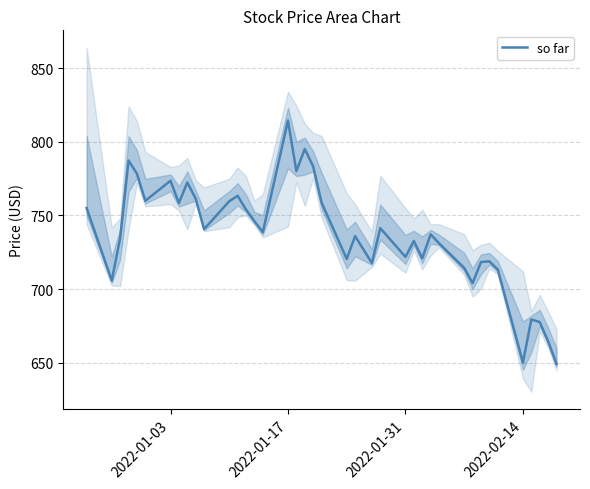

What is the minimum value for so far?

649.1